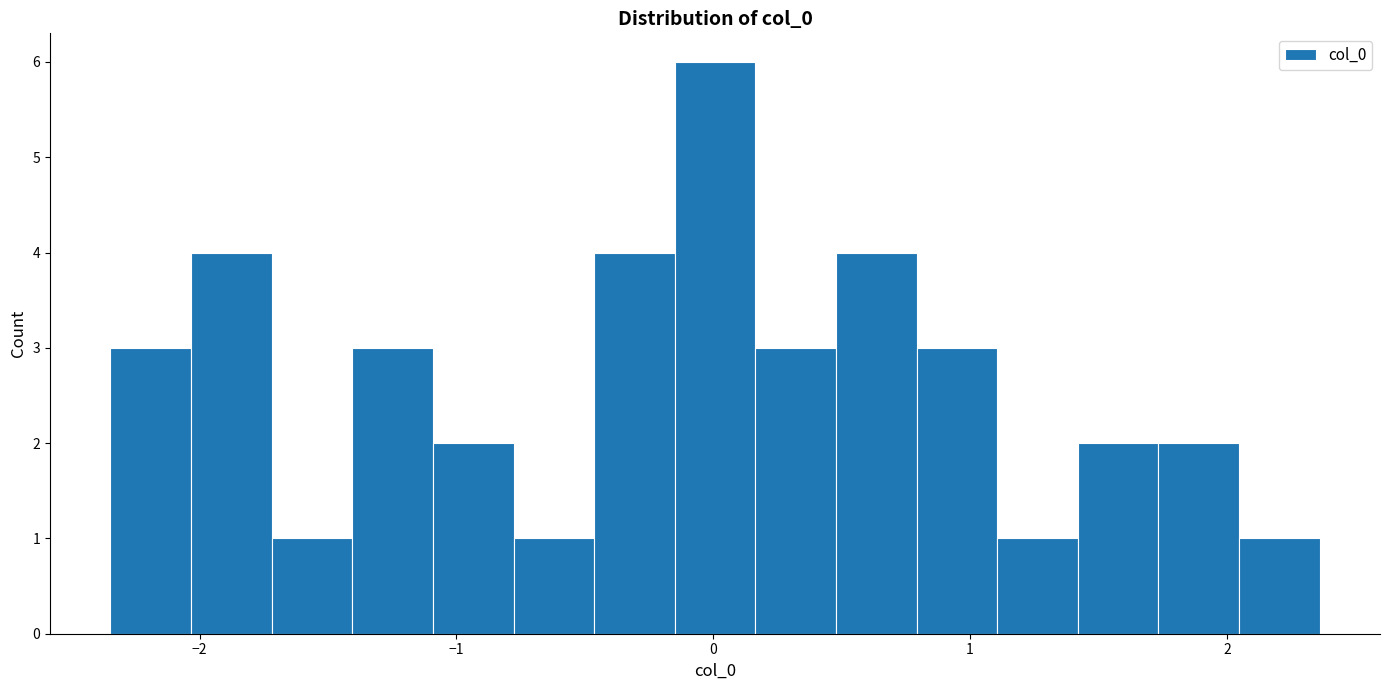

Around what value on the x-axis is the tallest bar? Give the approximate position of its centre, as read against the axis.

0.0